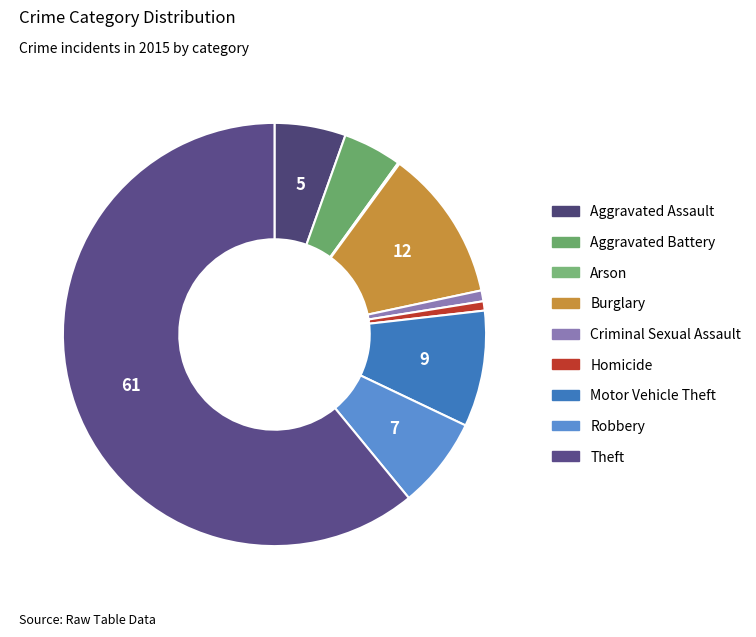

Is Theft the majority of the pie?

Yes